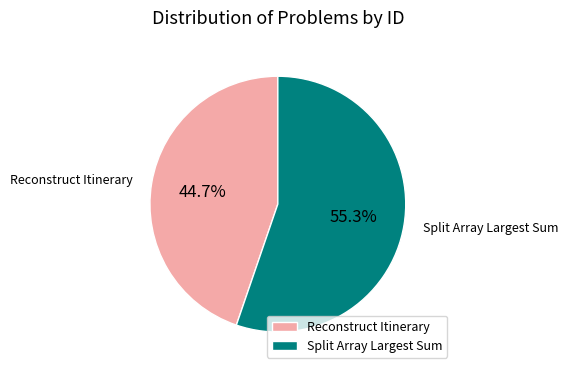

To the nearest percent, what is the difference between the largest and smallest slice percentages?

11%